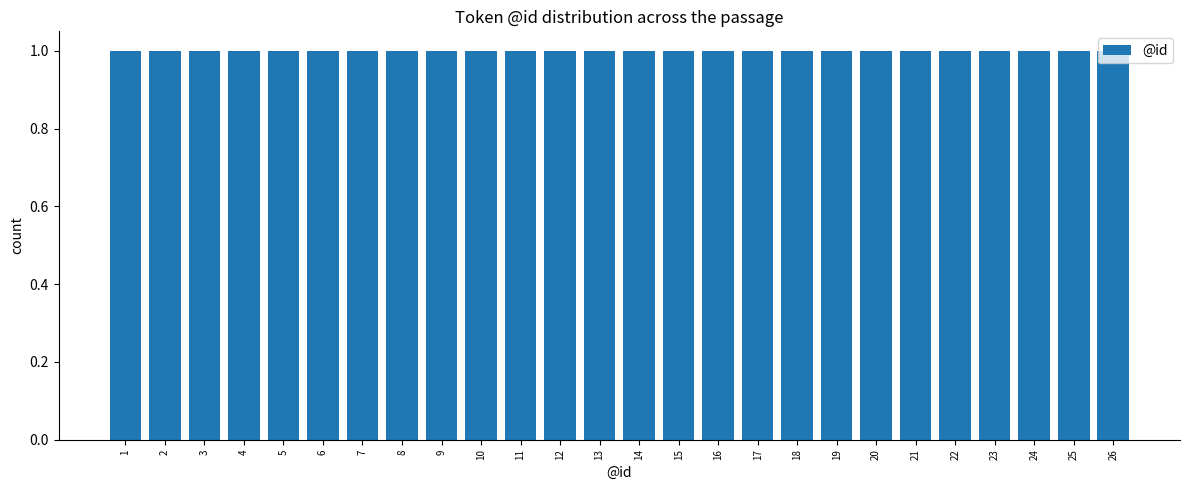

Reading left to right, transcribe this chart: for each bar, give the range it covers on the x-axis and its height. The values are not printed on the chart, so give them approximately, as read against the axis.

0.5 to 1.5: 1
1.5 to 2.5: 1
2.5 to 3.5: 1
3.5 to 4.5: 1
4.5 to 5.5: 1
5.5 to 6.5: 1
6.5 to 7.5: 1
7.5 to 8.5: 1
8.5 to 9.5: 1
9.5 to 10.5: 1
10.5 to 11.5: 1
11.5 to 12.5: 1
12.5 to 13.5: 1
13.5 to 14.5: 1
14.5 to 15.5: 1
15.5 to 16.5: 1
16.5 to 17.5: 1
17.5 to 18.5: 1
18.5 to 19.5: 1
19.5 to 20.5: 1
20.5 to 21.5: 1
21.5 to 22.5: 1
22.5 to 23.5: 1
23.5 to 24.5: 1
24.5 to 25.5: 1
25.5 to 26.5: 1